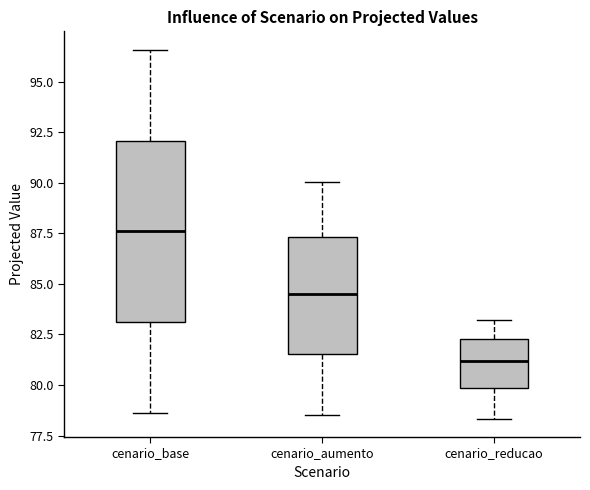

Reading left to right, transcribe this box plot: for each box, give where its median line is, the range the box spans, and where its two whiskers end, as read against the y-axis. The values are not printed on the chart, so give them approximately, as read against the axis.

cenario_base: median 87.5, box 83.0 to 92.0, whiskers 78.5 to 96.5
cenario_aumento: median 84.5, box 81.5 to 87.5, whiskers 78.5 to 90.0
cenario_reducao: median 81.0, box 80.0 to 82.5, whiskers 78.5 to 83.0